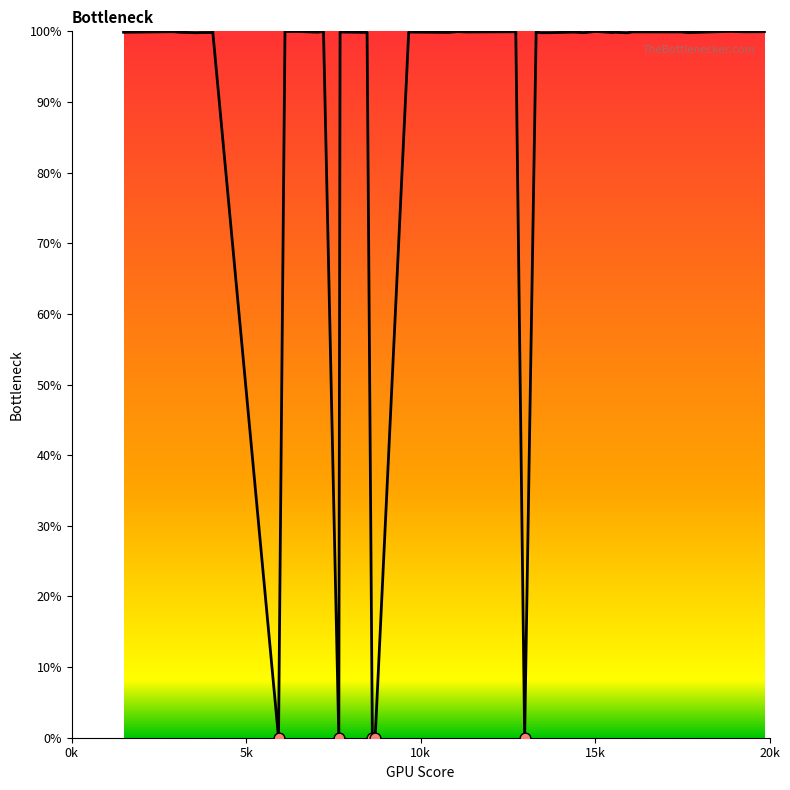

What is the difference between the maximum and minimum values?

100.0